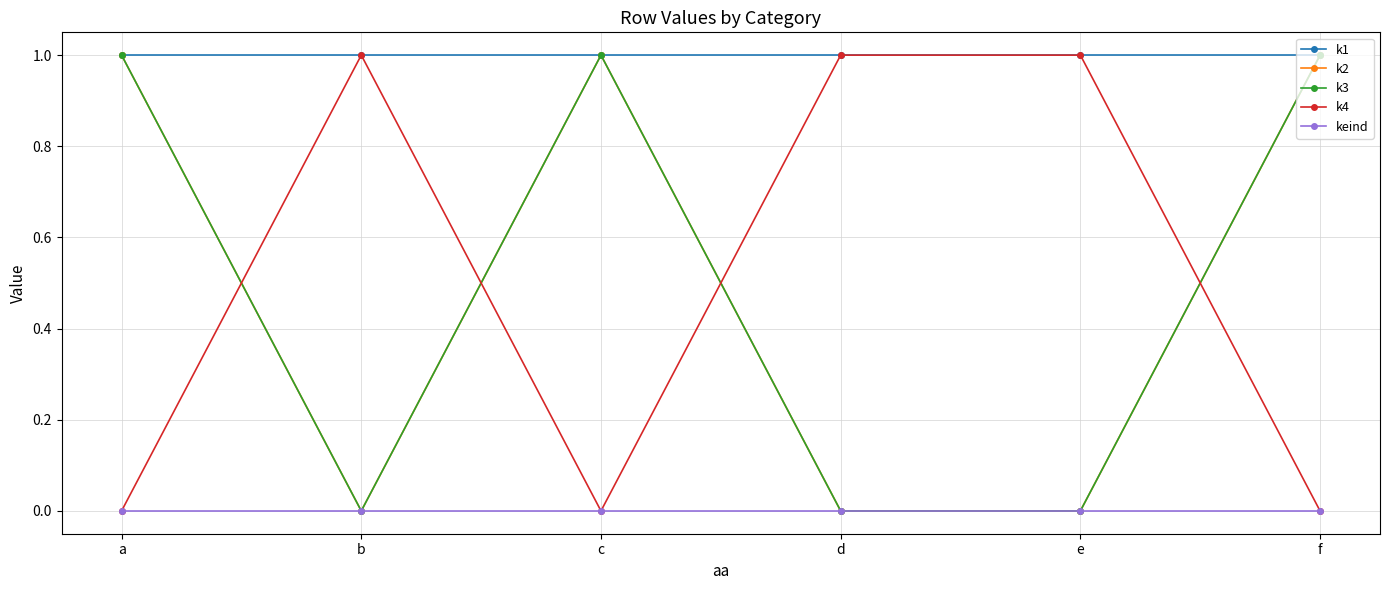

What is the highest value of the k3 series?

1